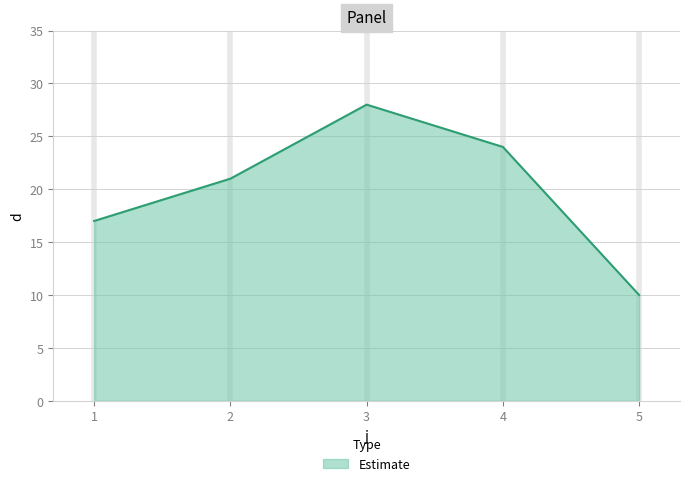

Reading right to left, list all the values displayed in this chart.

5=10	4=24	3=28	2=21	1=17